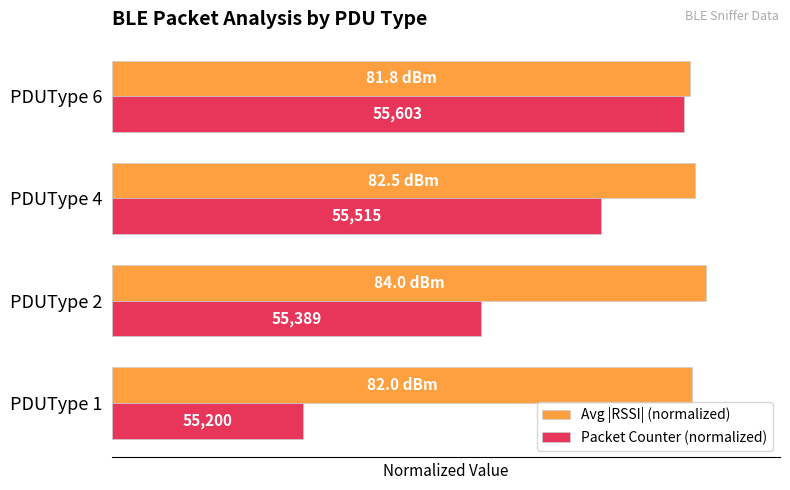

At how many categories does at least one series exceed 0?

4